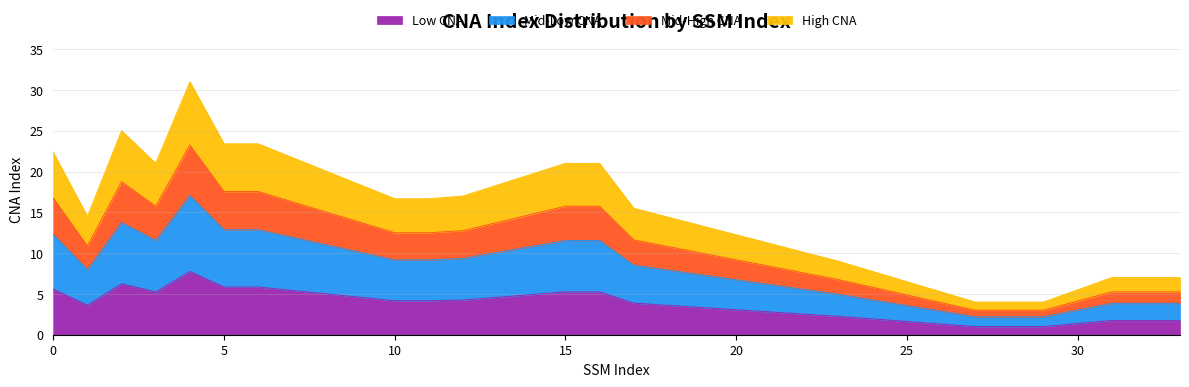

Does the chart have visible grid lines?

Yes